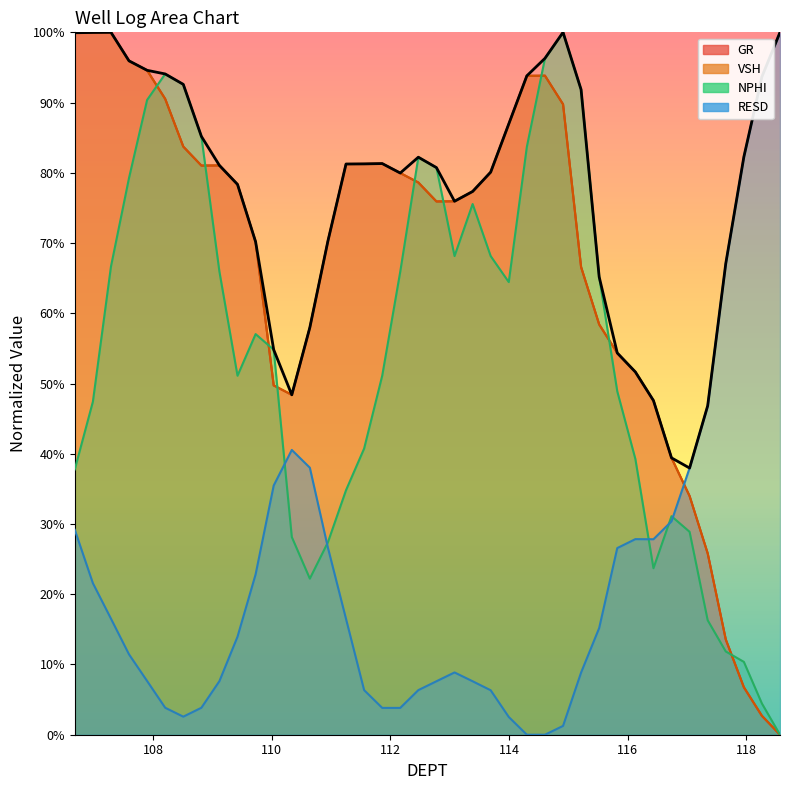

What are all the series names shown in the legend?

GR, VSH, NPHI, RESD